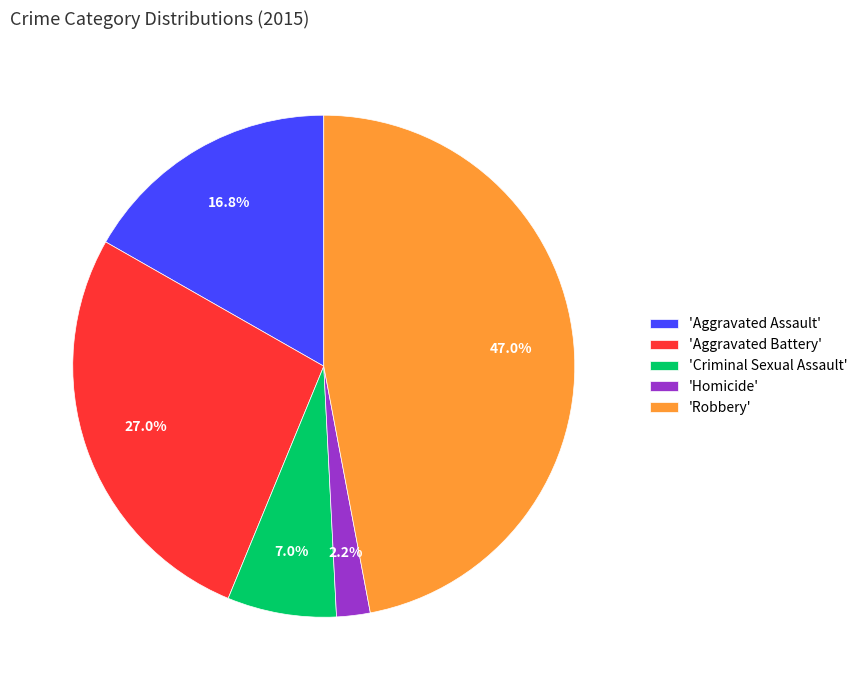

What is the smallest slice in the pie chart?

'Homicide'